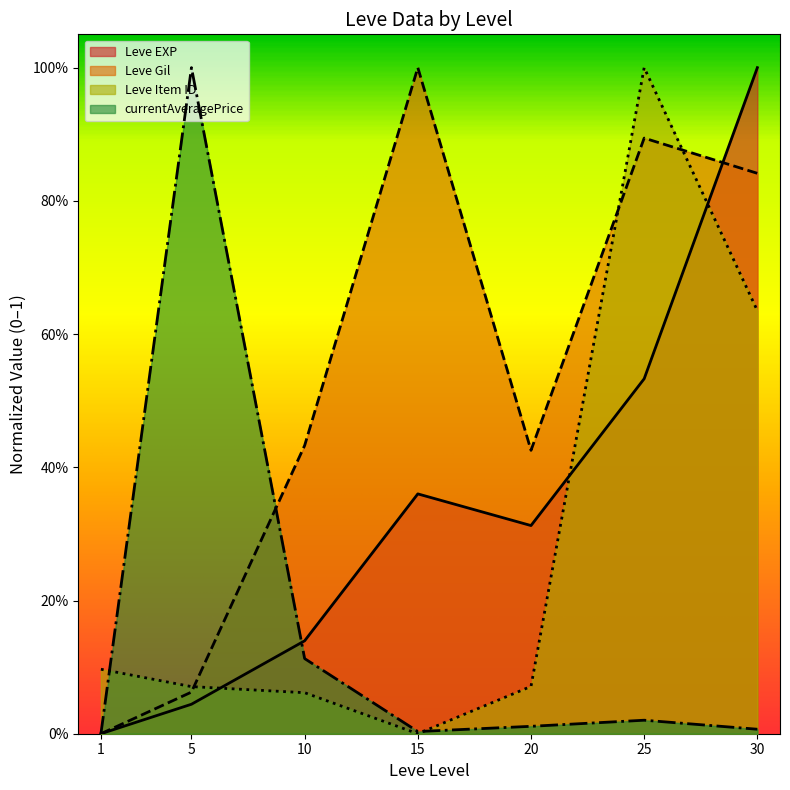

What is the average value of the Leve Gil series?

0.5